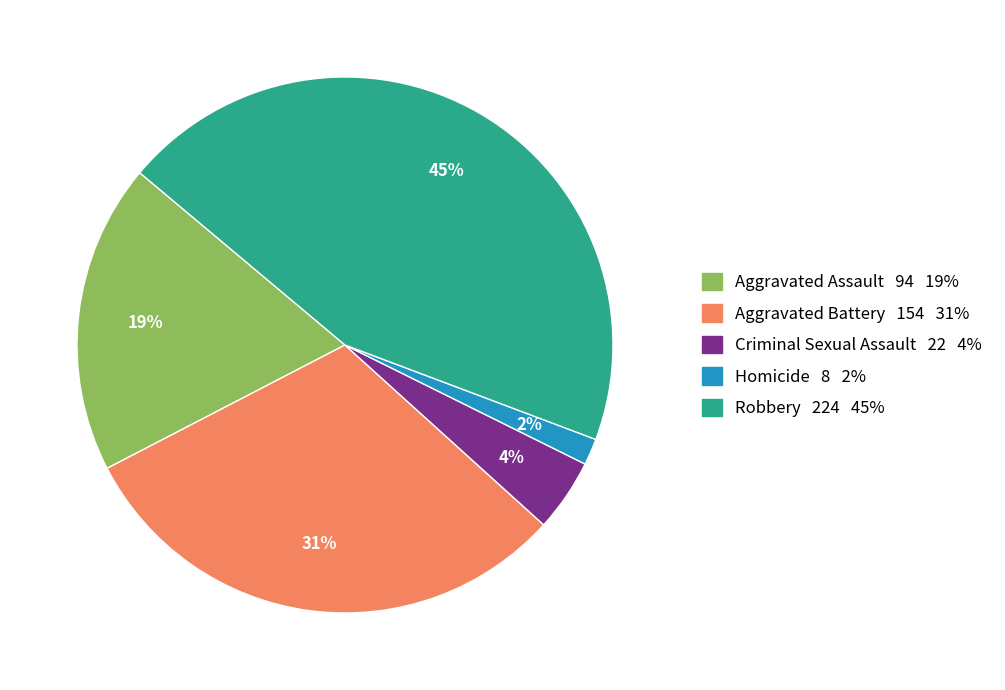

How many slices are in this pie chart?

5